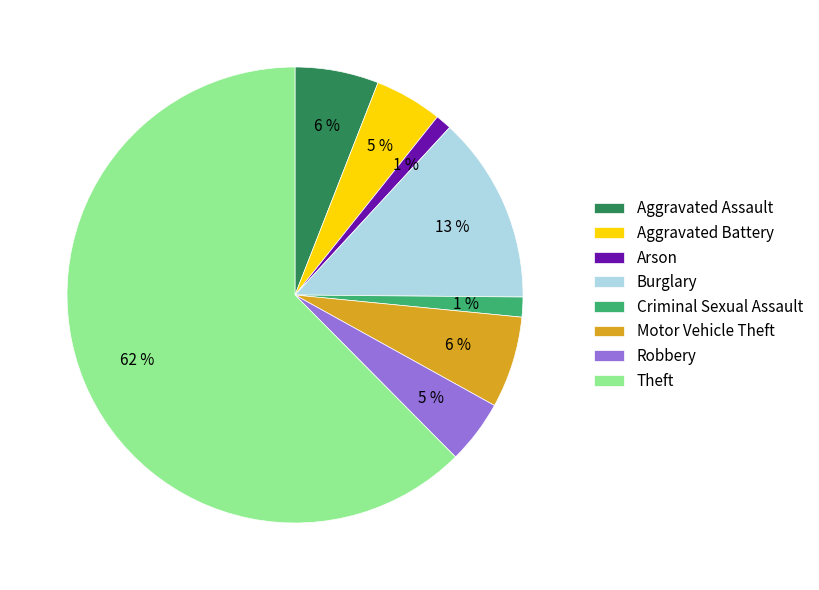

How many segments does this pie chart have?

8